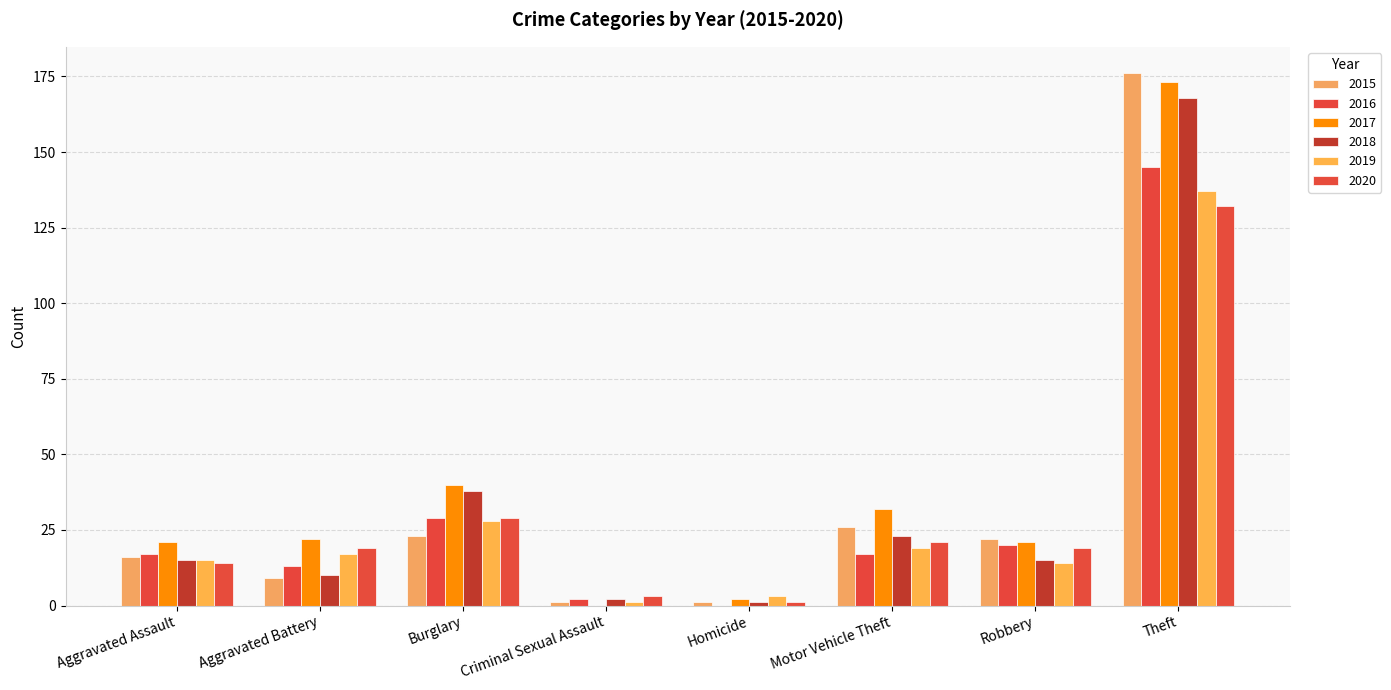

At which label is 2016 closest to 72?

Burglary